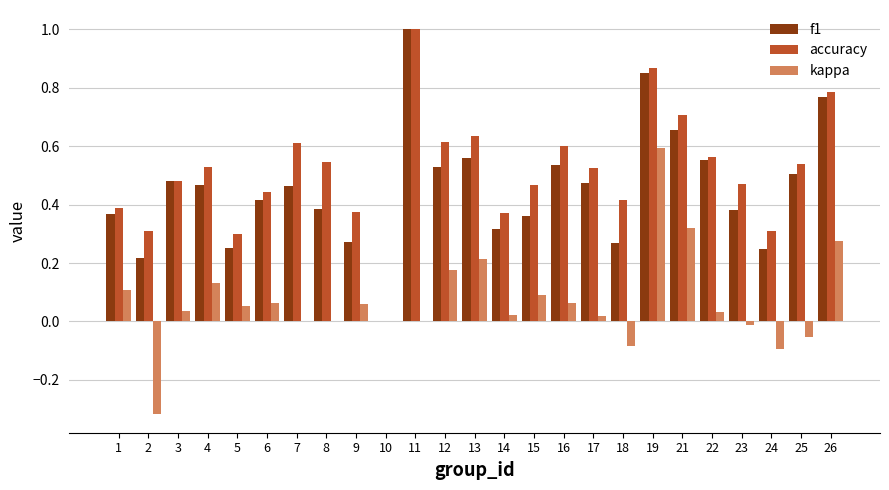

Are the bars grouped side by side (vs. stacked)?

Yes